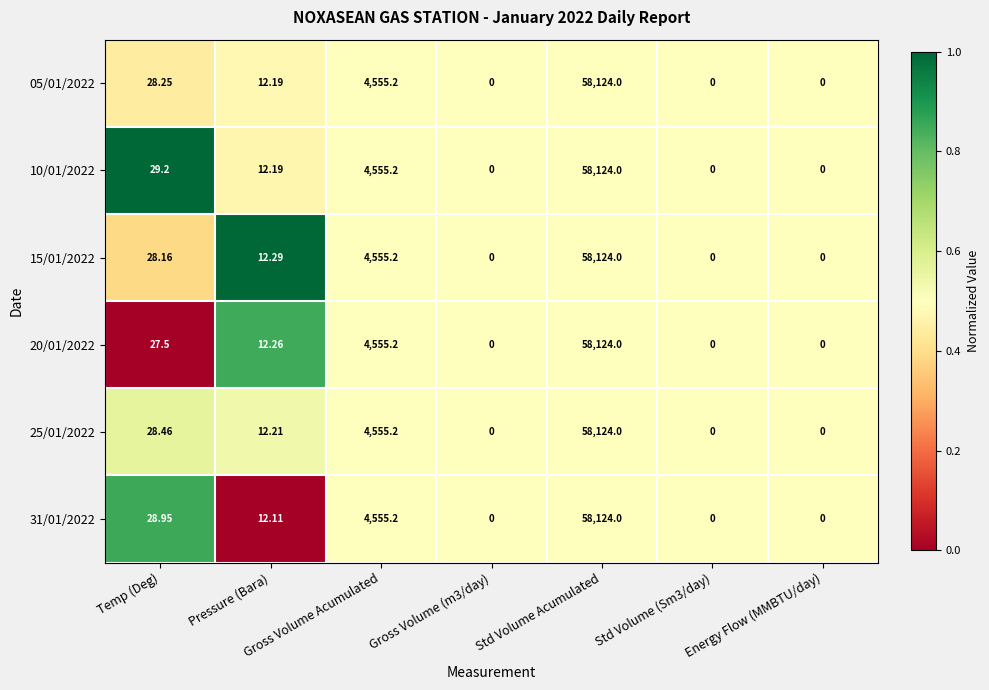

At which category does the chart reach its peak across all series?

Std Volume Acumulated